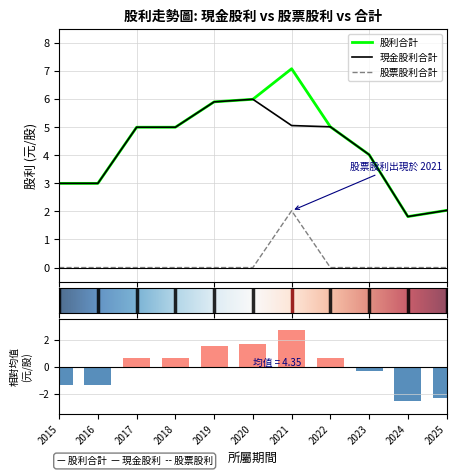

At which category is the sum across all series the highest?

2021